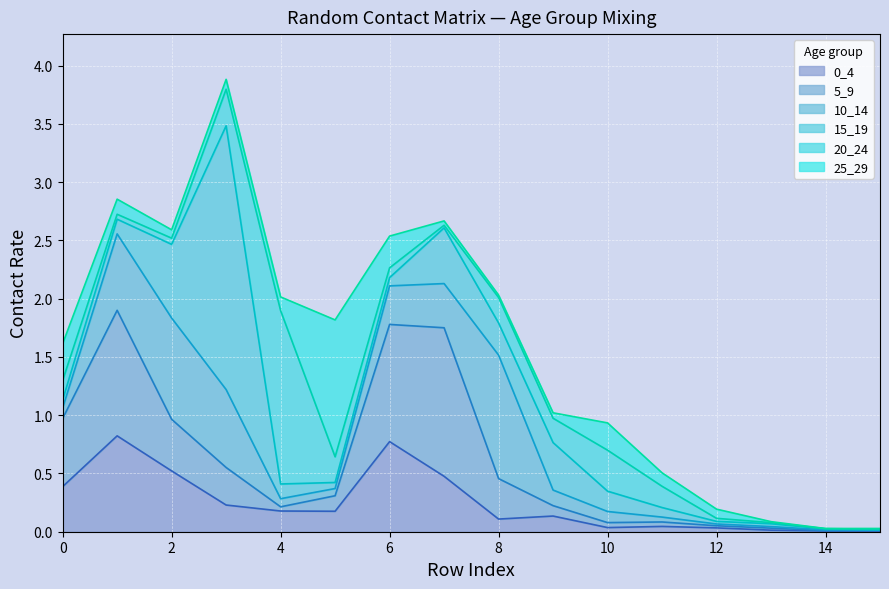

Which category has the highest value in the 15_19 series?

3